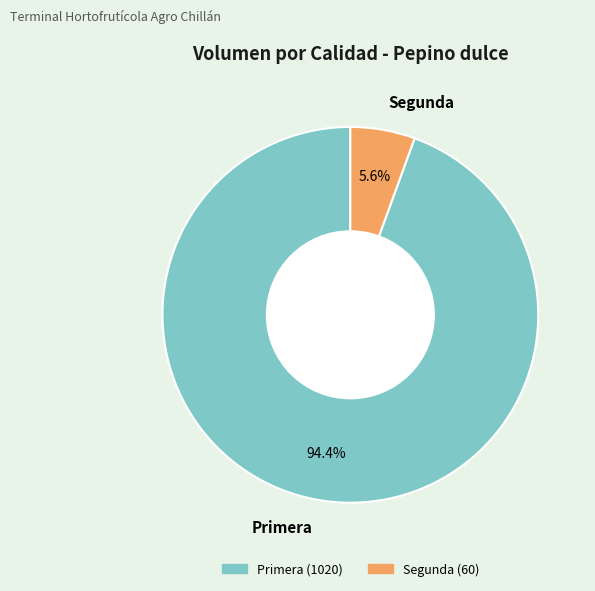

How many segments does this pie chart have?

2